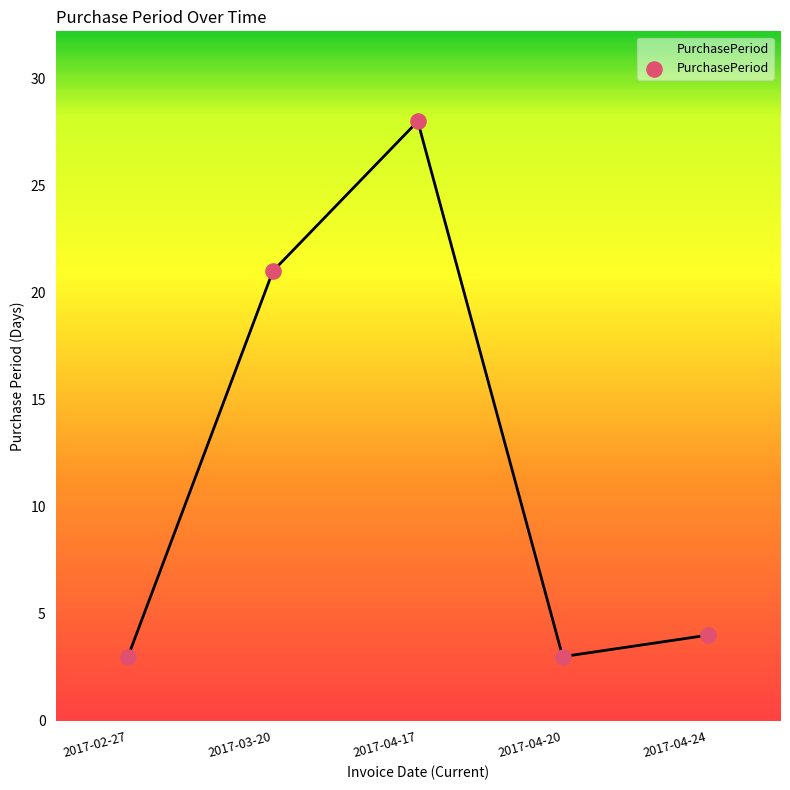

Which has a higher value, 2017-04-24 or 2017-04-17?

2017-04-17